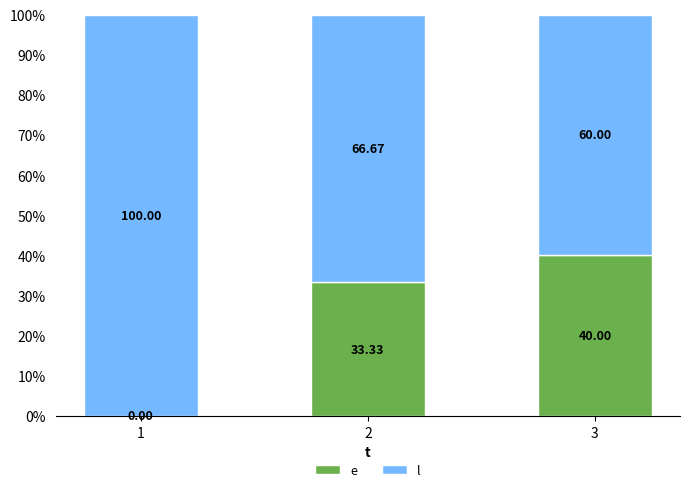

What is the total value across all series at 3?

100.0